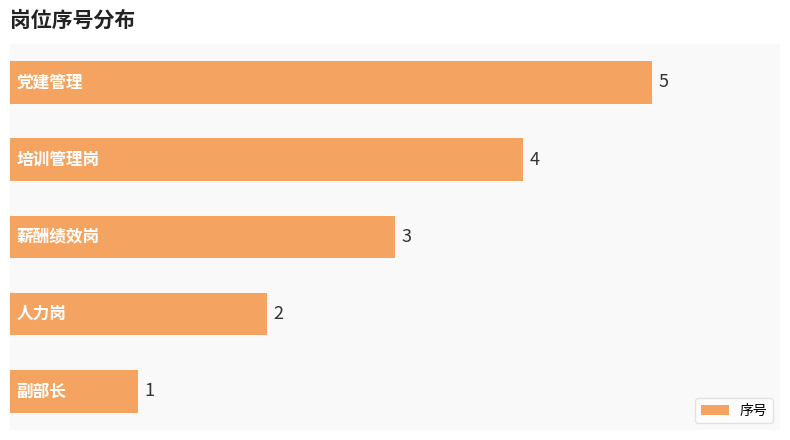

What is the greatest value displayed?

5